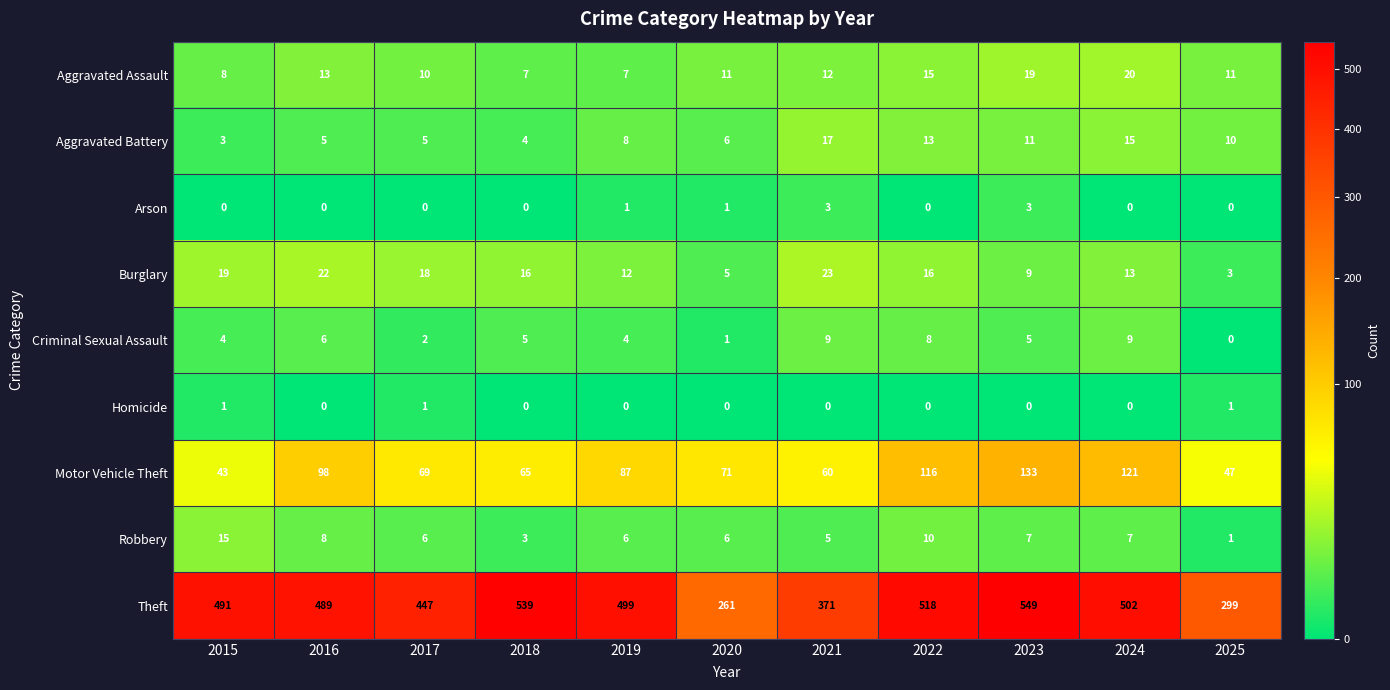

What is the average value of the Aggravated Battery series?

9